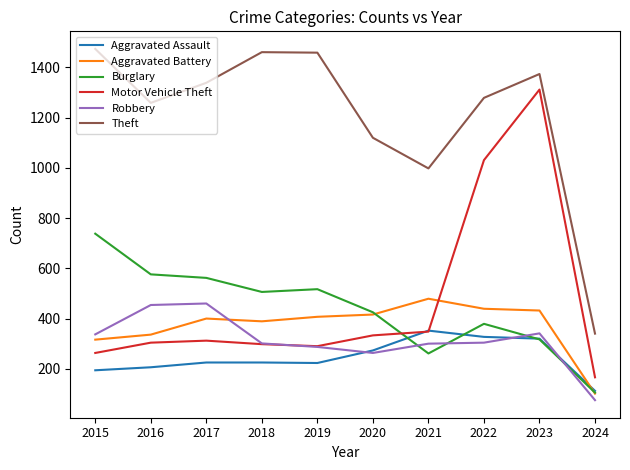

What is the average value of the Theft series?

1210